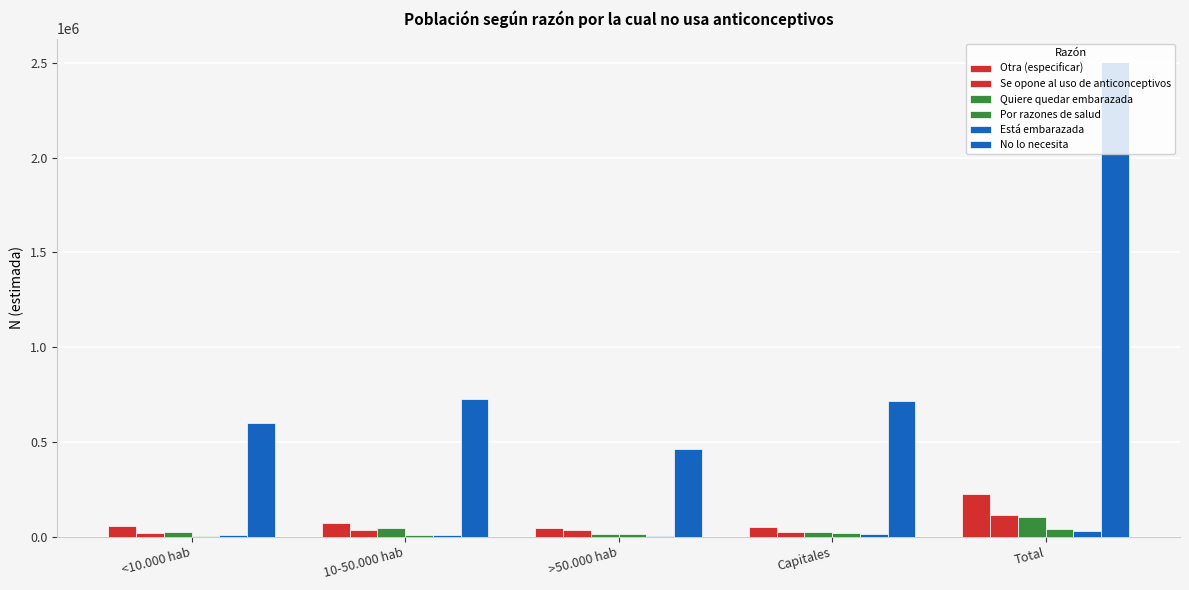

True or false: Se opone al uso de anticonceptivos has a value of 57204 at Total.

False